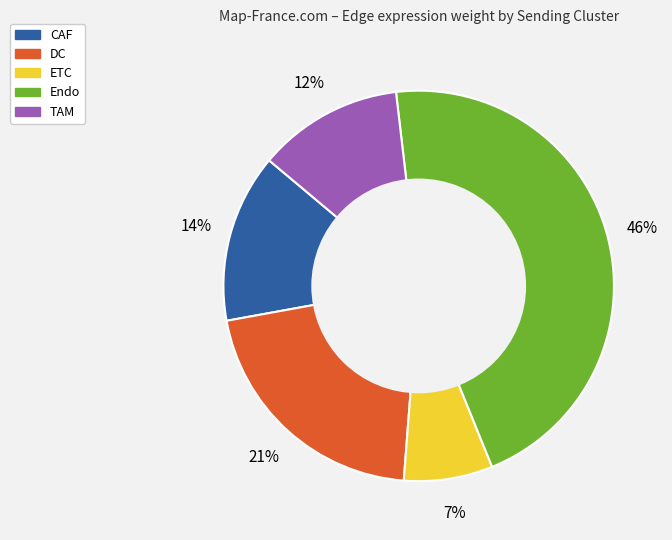

Which category has the smallest portion of the pie?

ETC